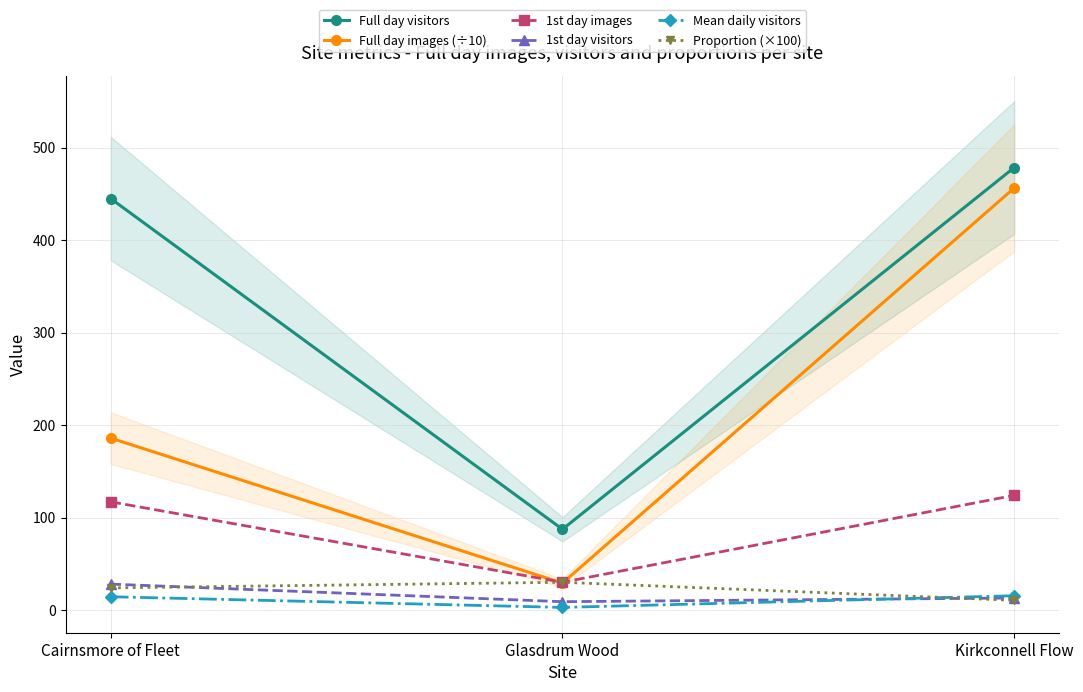

Count the number of categories in the chart.

3